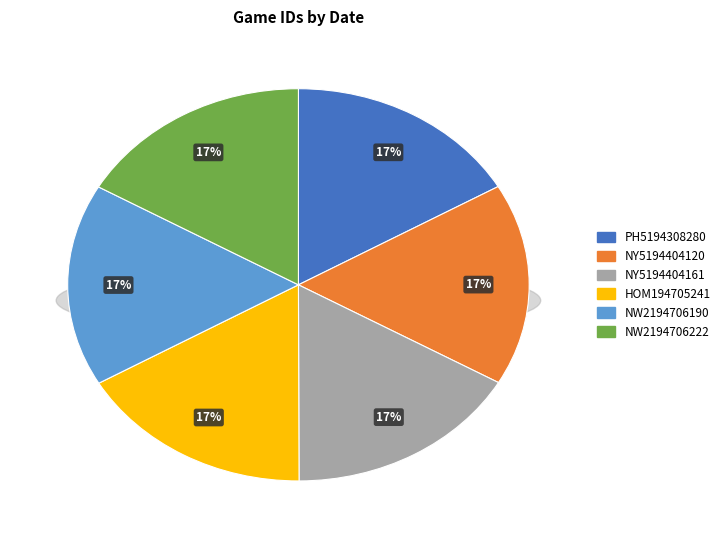

Is it true that PH5194308280 is 11% of the pie?

False